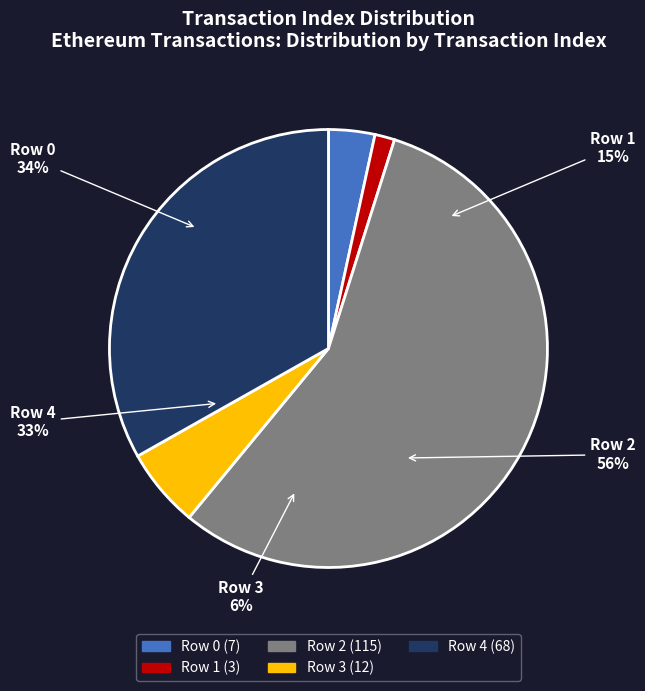

Which category has the smallest portion of the pie?

Row 1